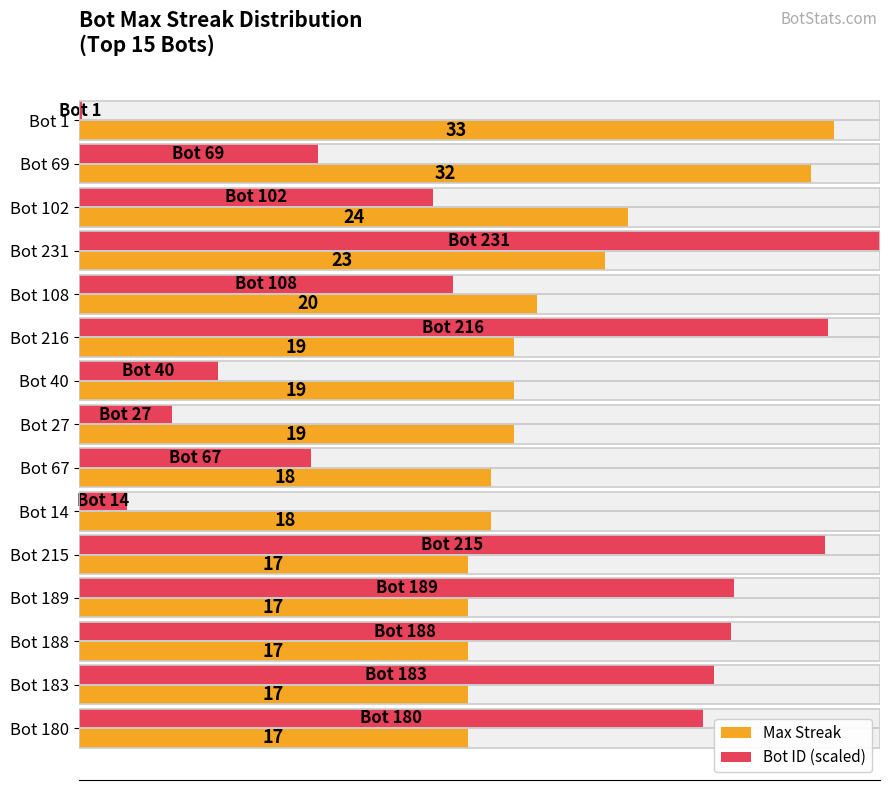

How many bars are there in total?

30